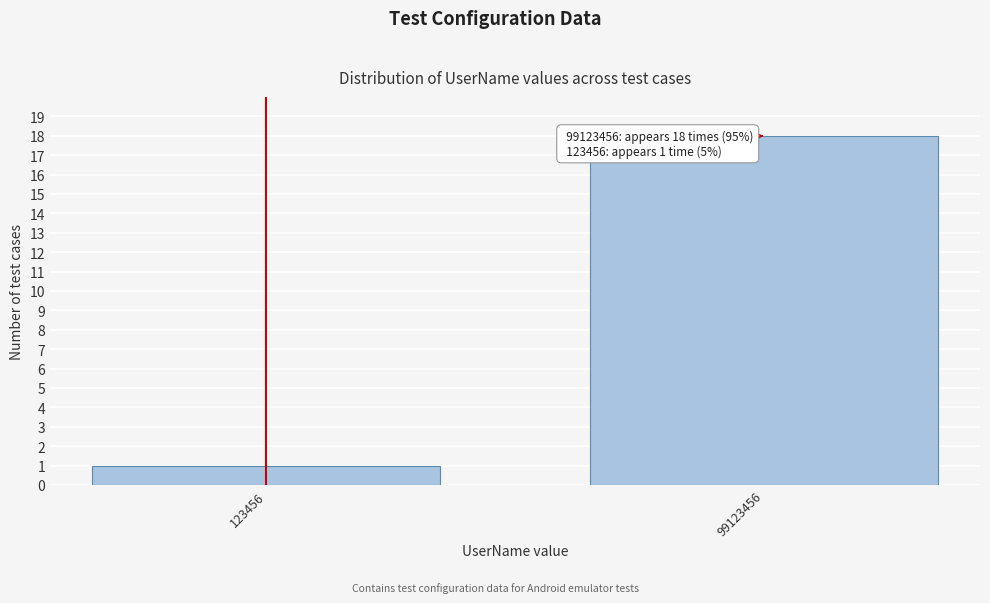

Reading left to right, list all the values displayed in this chart.

123456=1	99123456=18